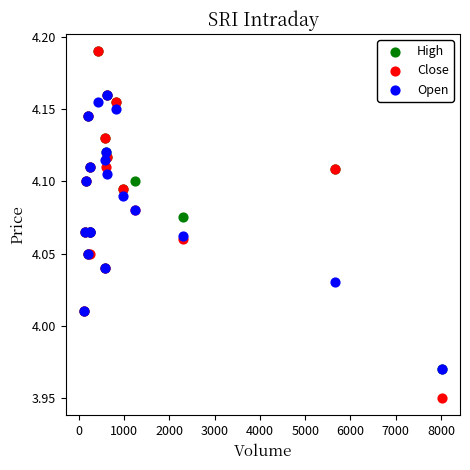

What are all the series names shown in the legend?

High, Close, Open